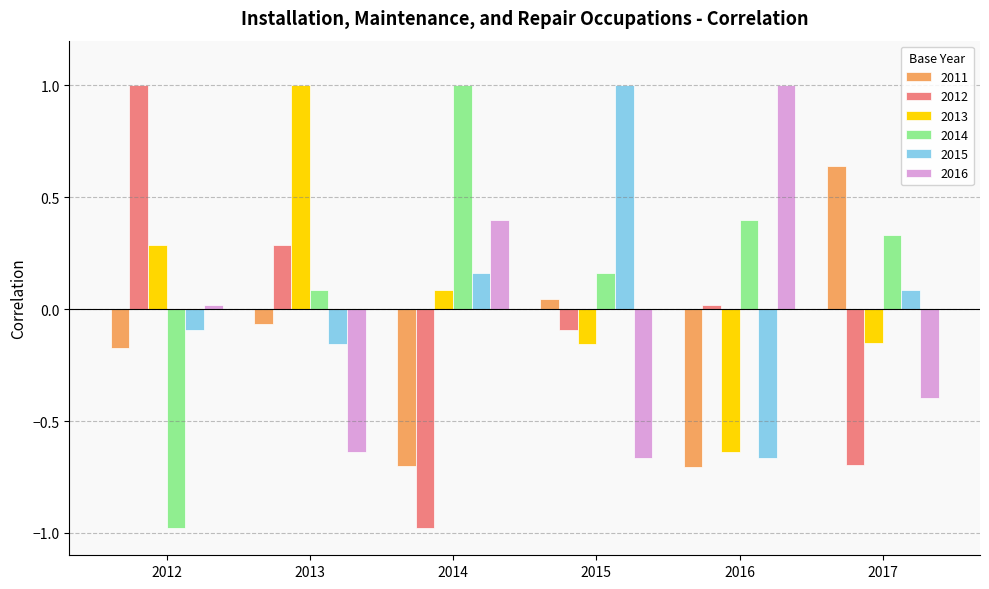

At 2017, list the series in order from largest to smallest.

2011, 2014, 2015, 2013, 2016, 2012